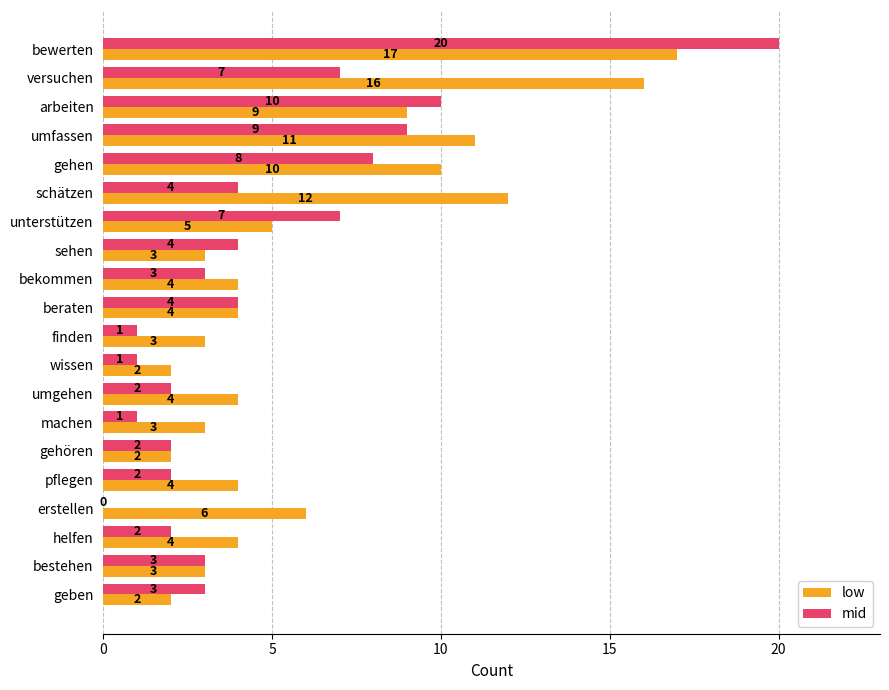

What is the greatest value displayed?

20